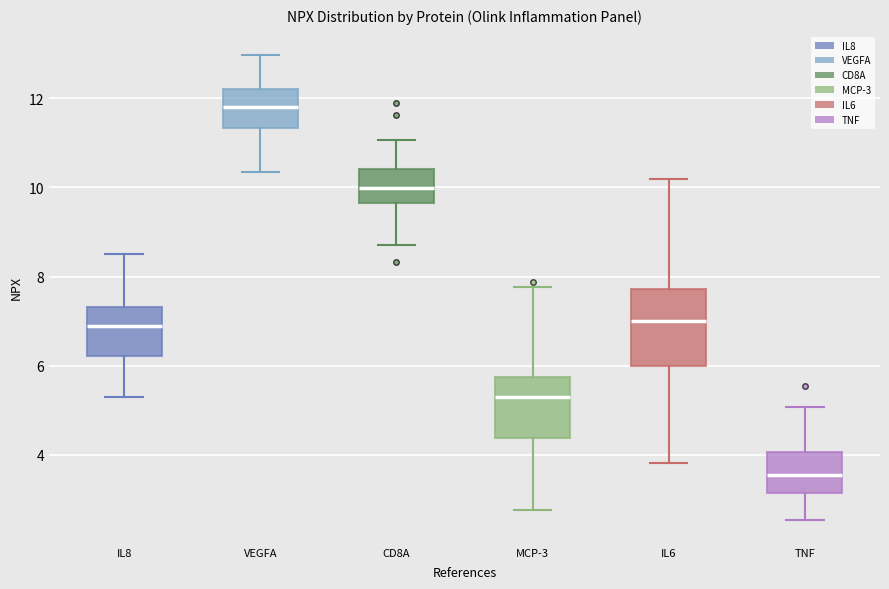

Which box has the lowest median line?

TNF